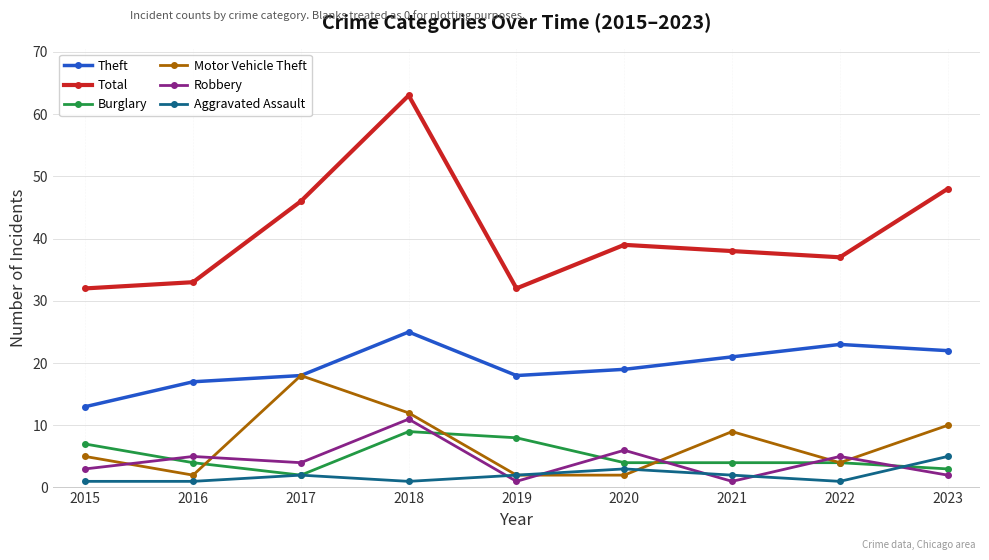

True or false: Aggravated Assault and Robbery cross at least once.

True